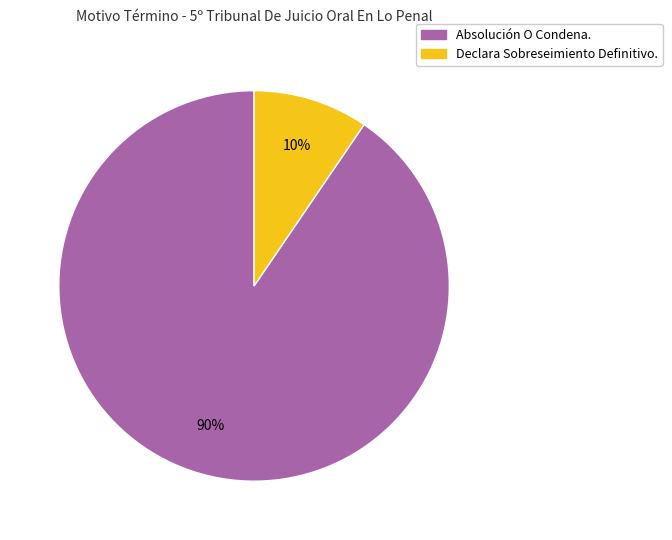

To the nearest percent, what portion does Declara Sobreseimiento Definitivo. represent?

10%